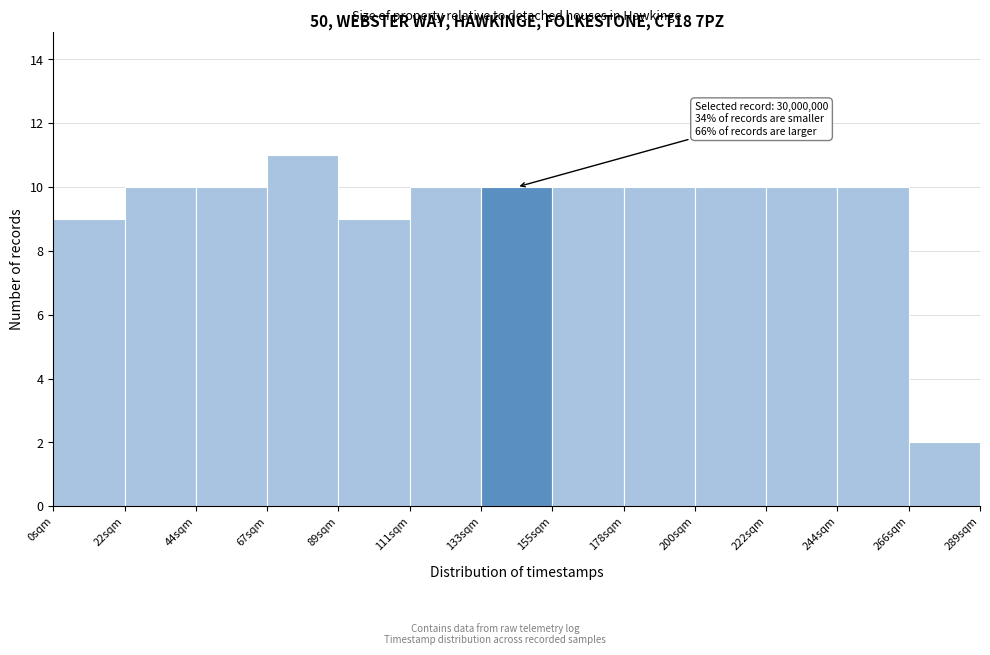

Reading left to right, extract all data points from this chart.

0sqm=9	22sqm=10	44sqm=10	67sqm=11	89sqm=9	111sqm=10	133sqm=10	155sqm=10	178sqm=10	200sqm=10	222sqm=10	244sqm=10	266sqm=2